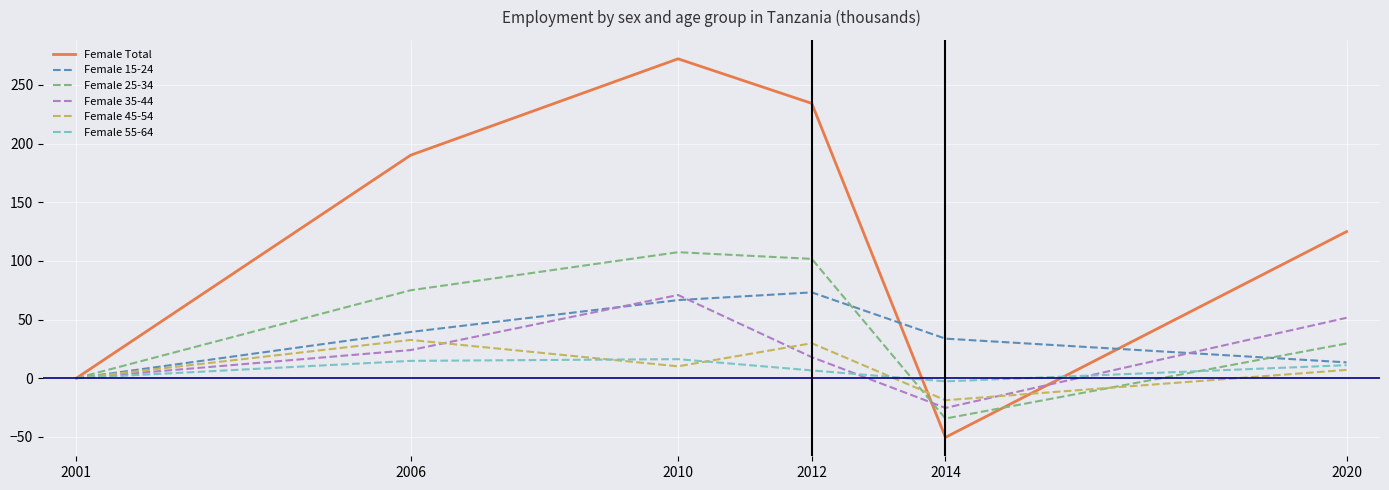

Reading left to right, list all the values displayed in this chart.

Female Total: 0.0	190.1	272.3	234.3	-50.5	125.0
Female 15-24: 0.0	39.4	66.6	73.1	33.7	13.5
Female 25-34: 0.0	75.0	107.4	101.7	-34.4	29.6
Female 35-44: 0.0	23.9	70.9	17.9	-25.4	51.5
Female 45-54: 0.0	32.6	10.1	29.8	-18.8	7.0
Female 55-64: 0.0	14.7	16.2	6.6	-2.7	11.1